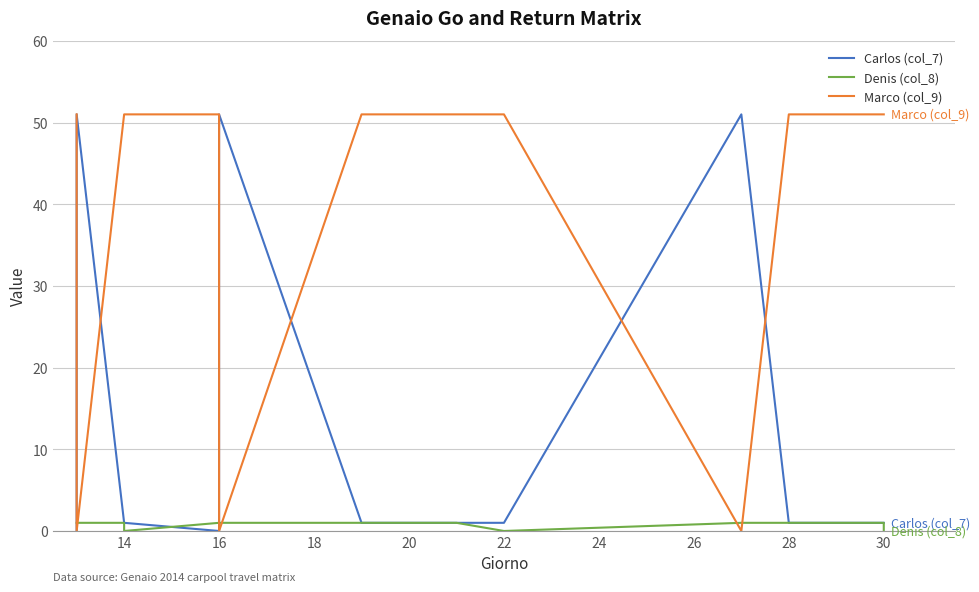

What is the maximum value for Denis (col_8)?

1